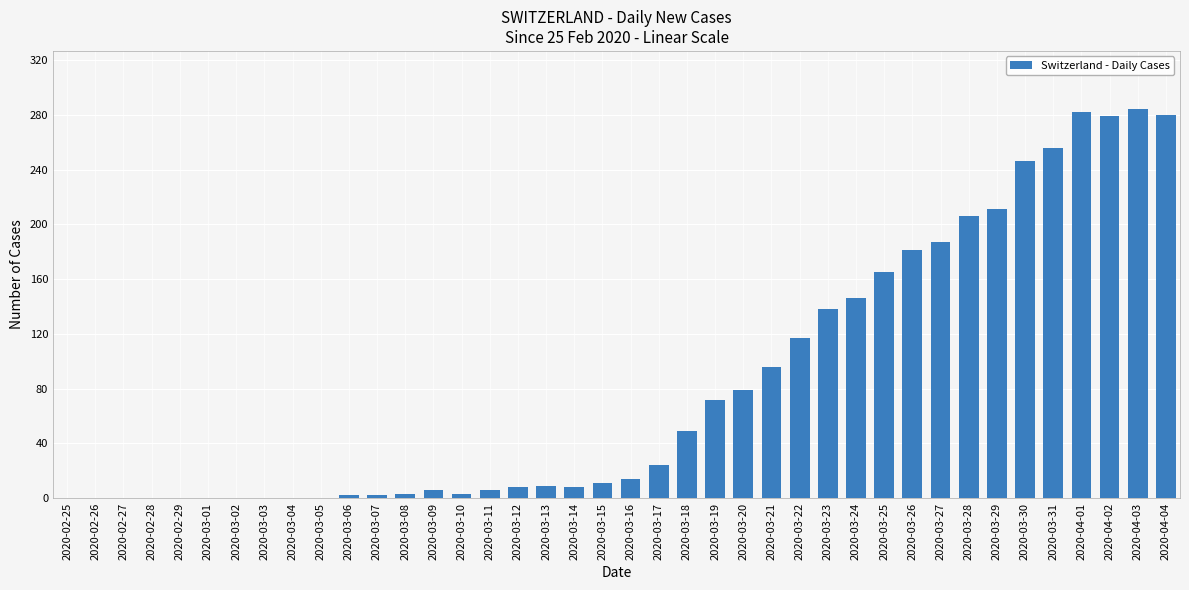

Count the number of categories in the chart.

40